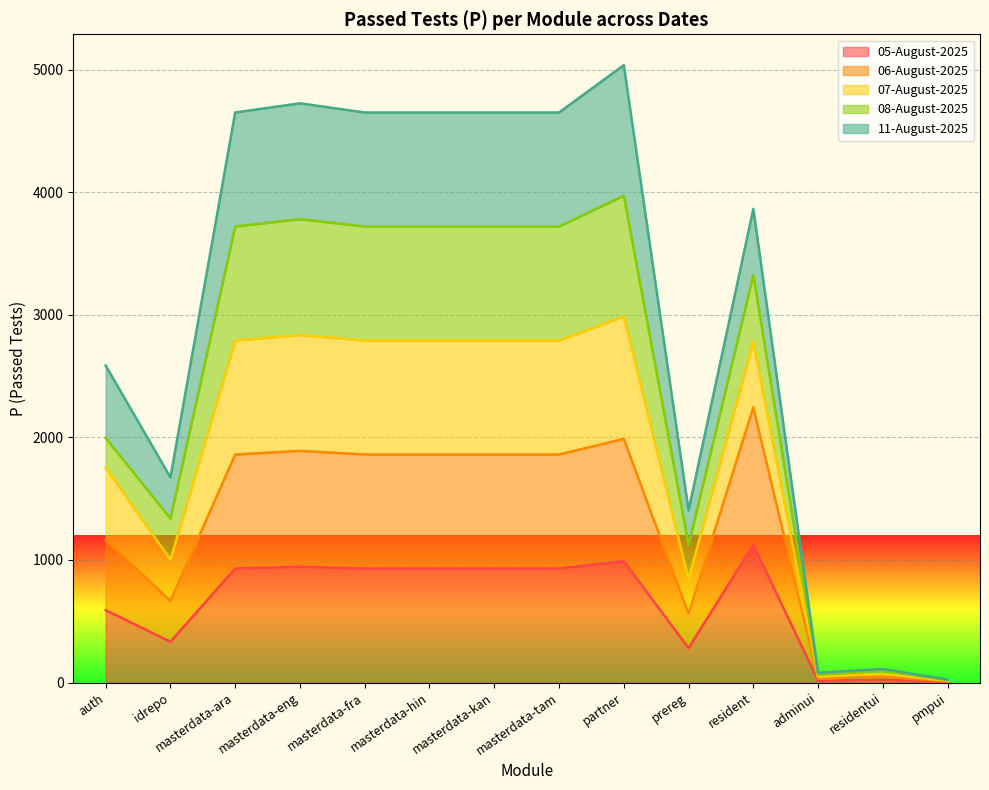

At which label does 05-August-2025 reach its peak?

resident